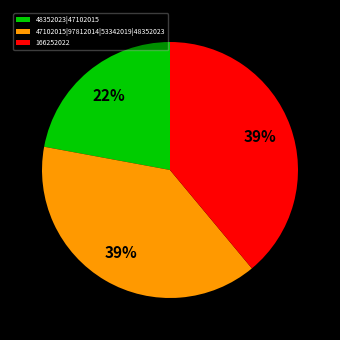

Is the sum of 47102015|97812014|53342019|48352023 and 166252022 greater than half?

Yes